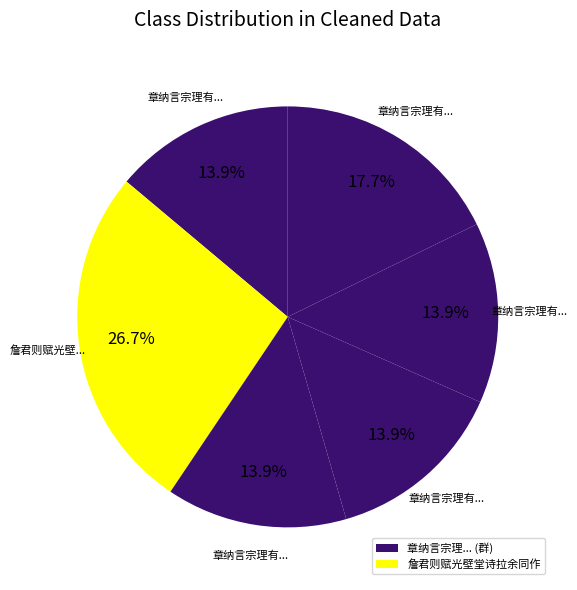

How many slices are in this pie chart?

6